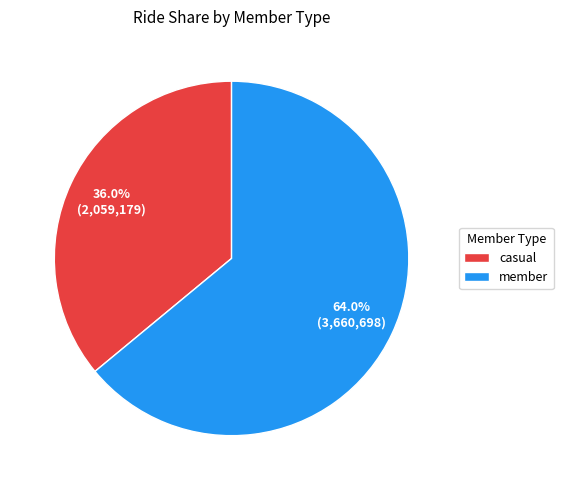

Is the sum of member and casual greater than half?

Yes